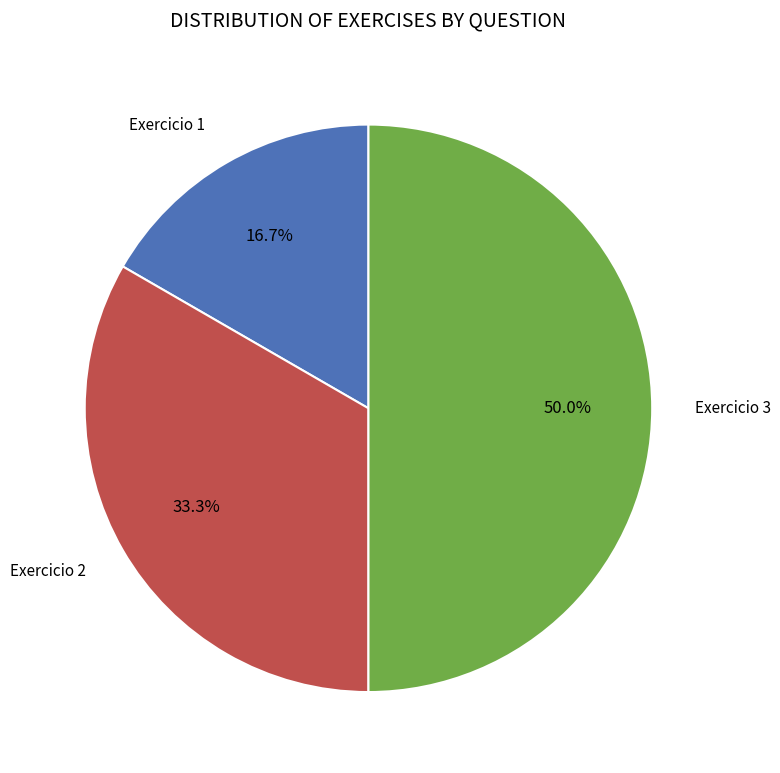

How many segments does this pie chart have?

3